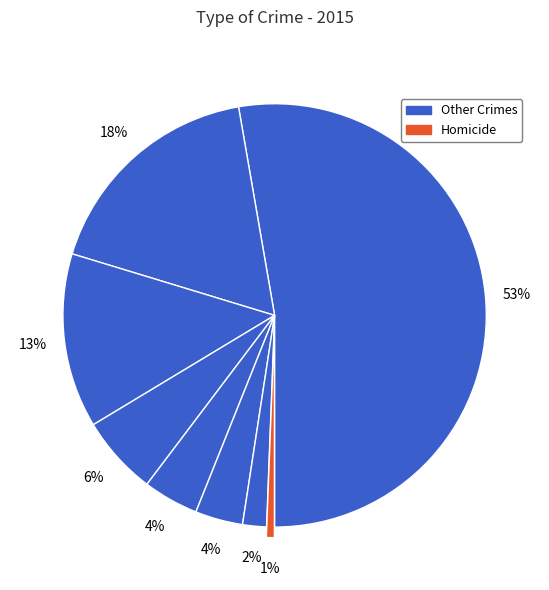

Count the number of slices in the pie.

8